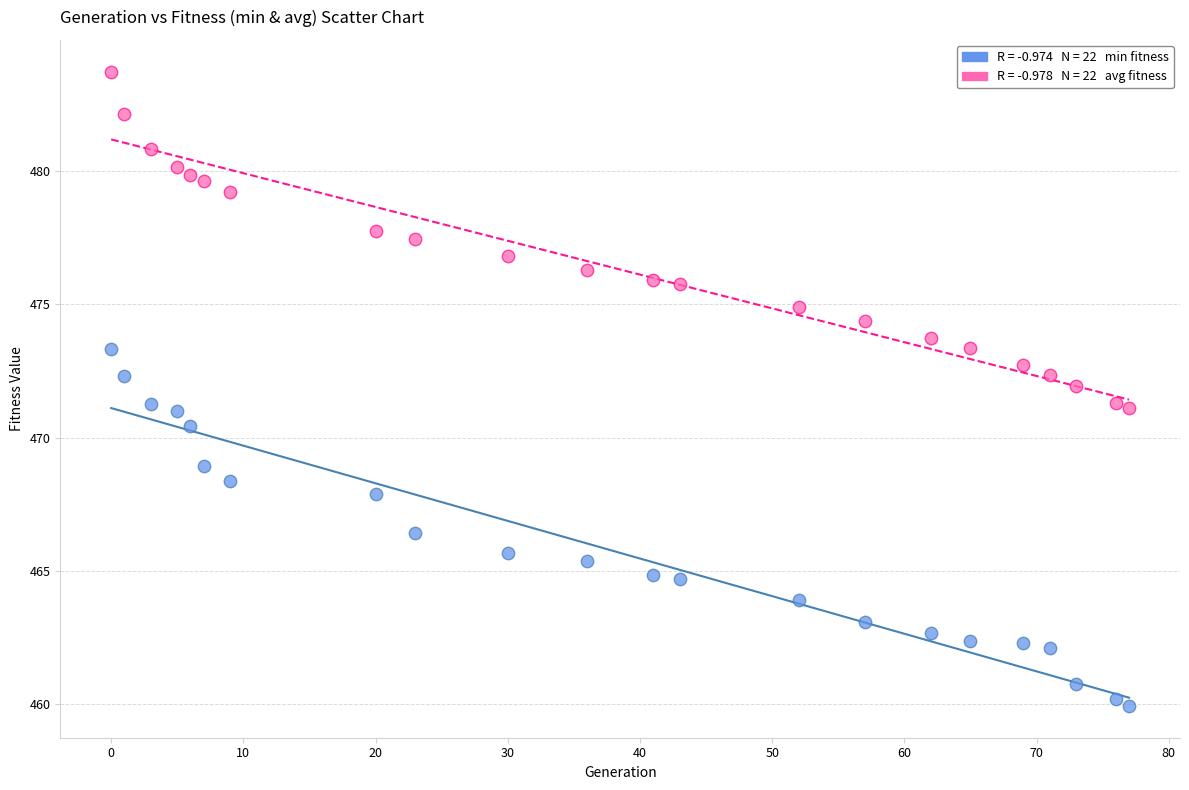

Across all data points, what is the range of X values (max minus min)?

77.0